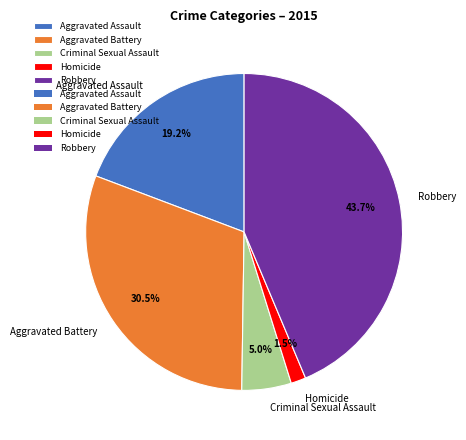

Which category has the smallest portion of the pie?

Homicide